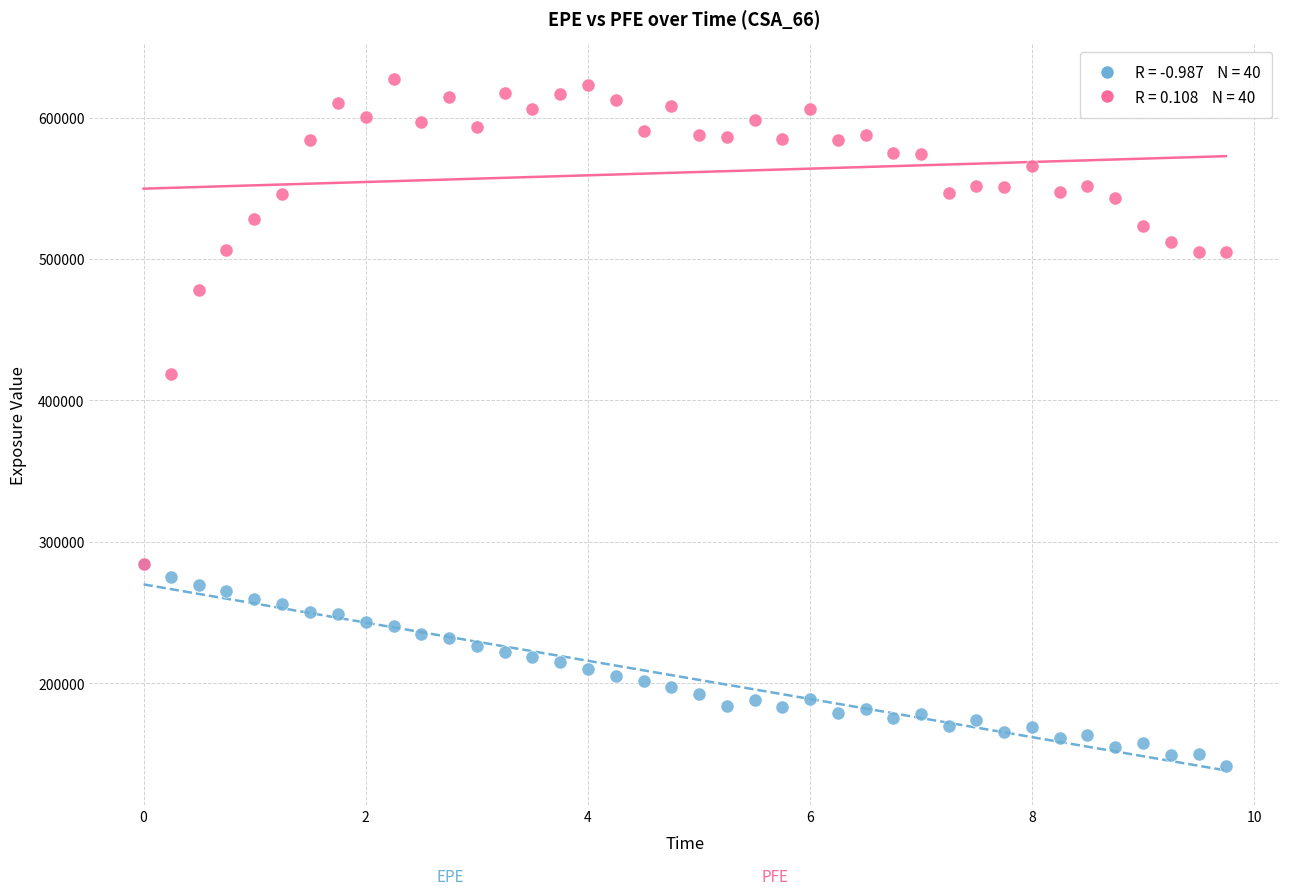

Across all series, what Y value is closest to 384325?

418499